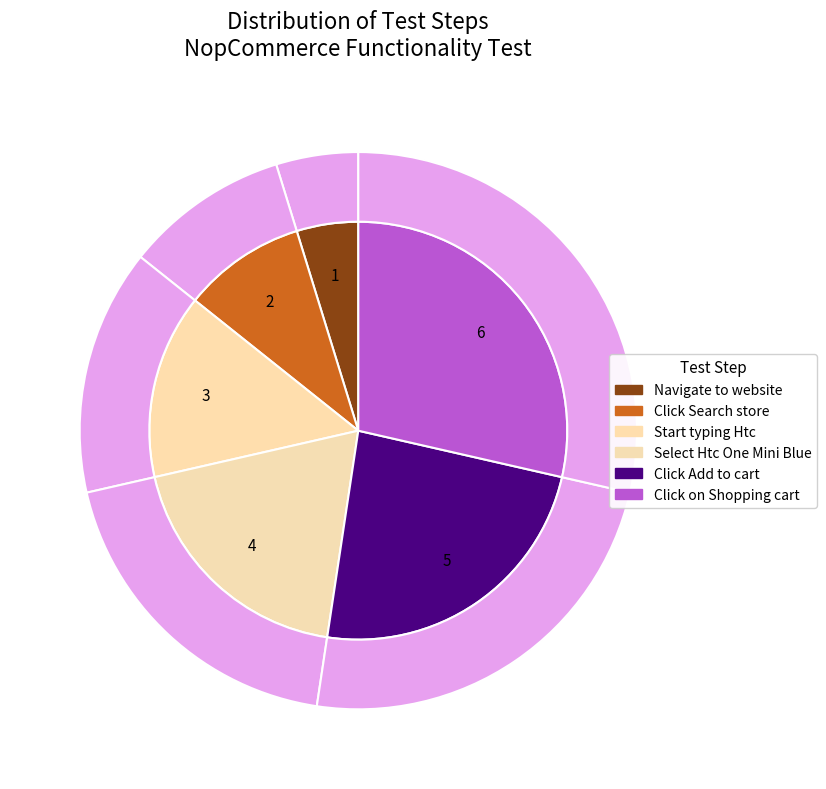

To the nearest percent, what is the average slice percentage?

17%